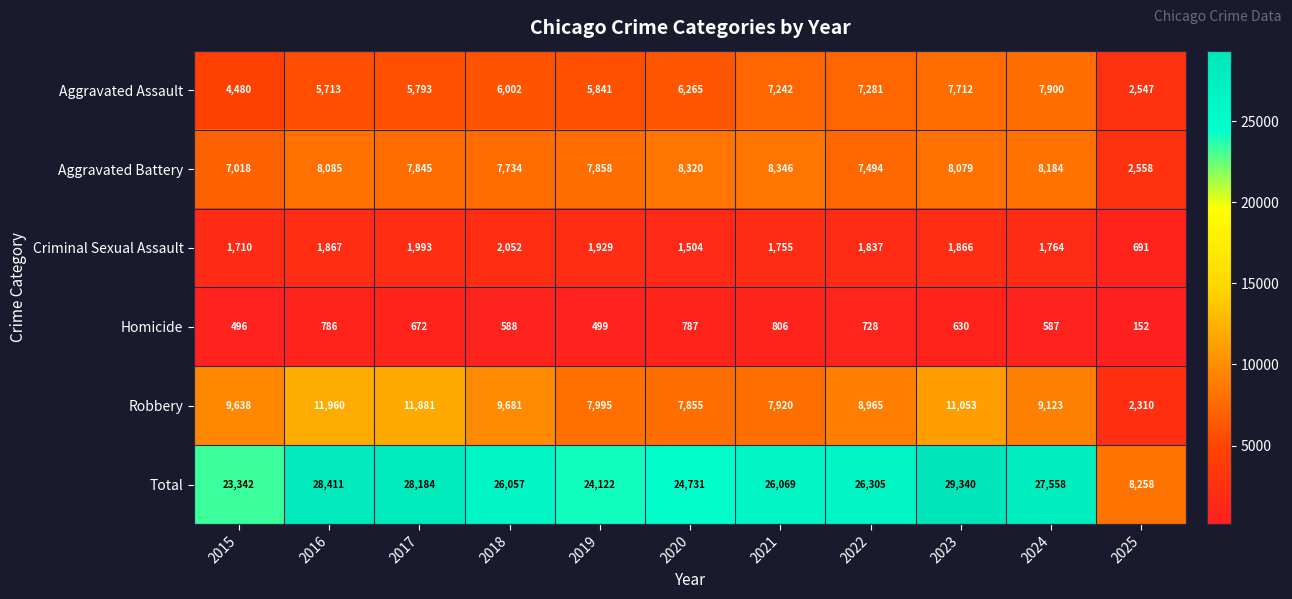

What is the difference between the second highest and second lowest values in the Aggravated Battery series?

1302